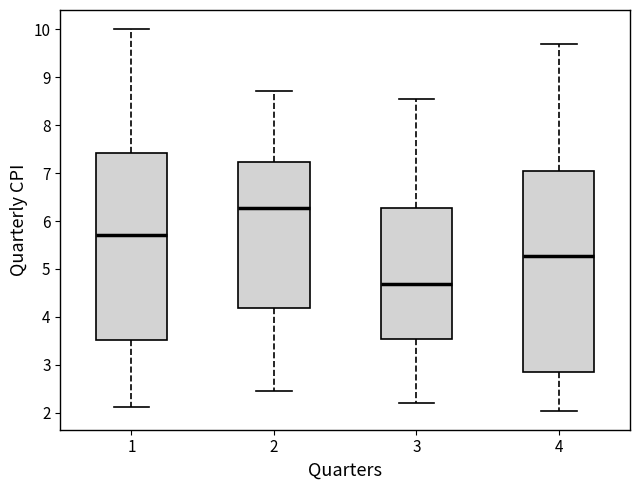

Which box has the highest median line?

2